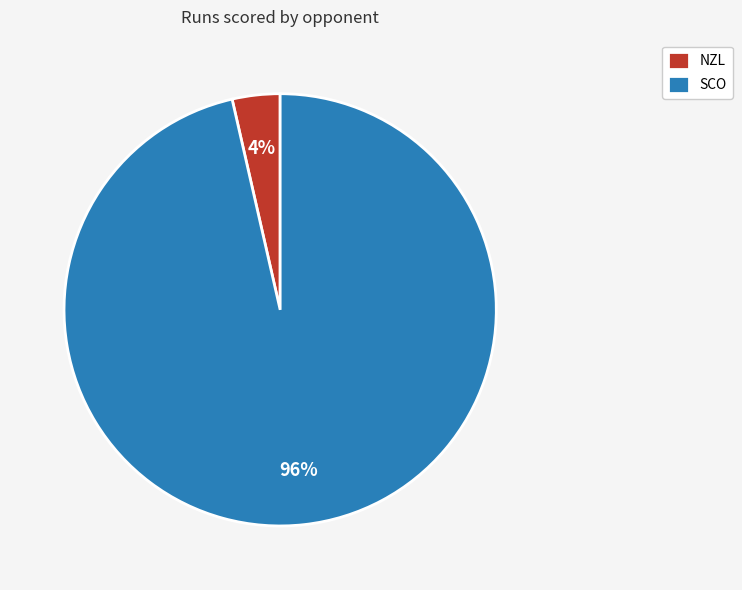

To the nearest percent, what portion does SCO represent?

96%